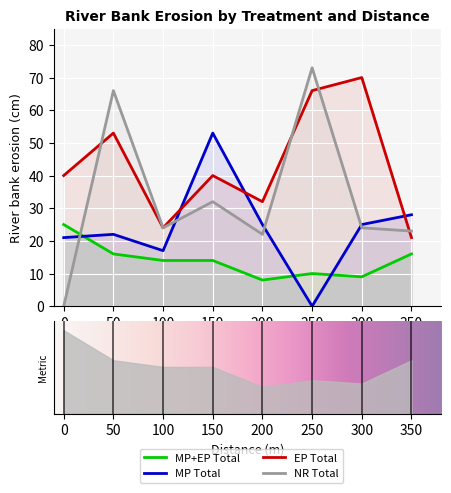

Which category has the highest value across all series?

250